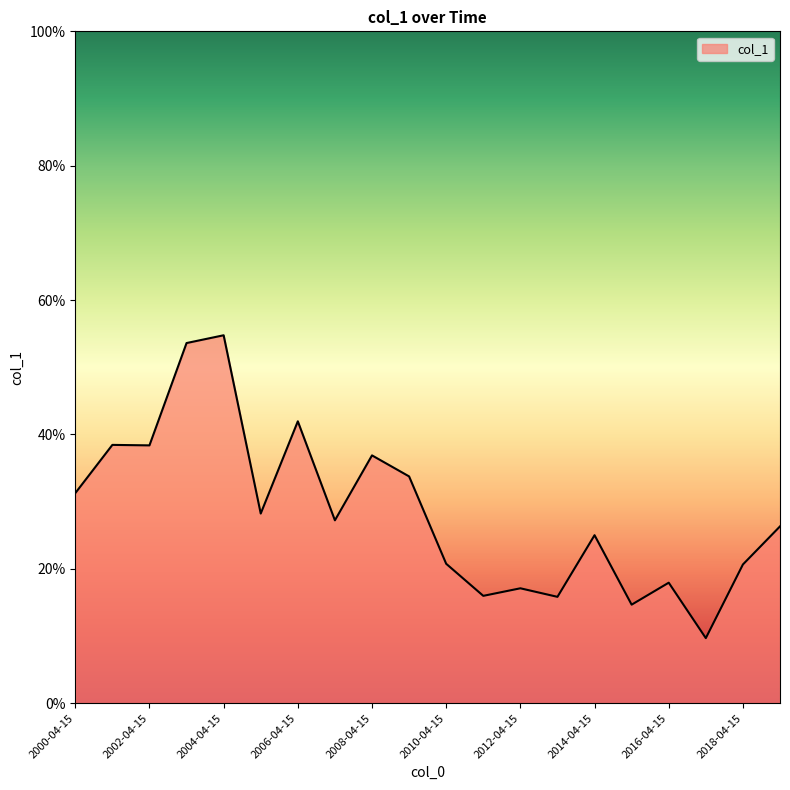

Is this an area chart (filled region under the line)?

Yes